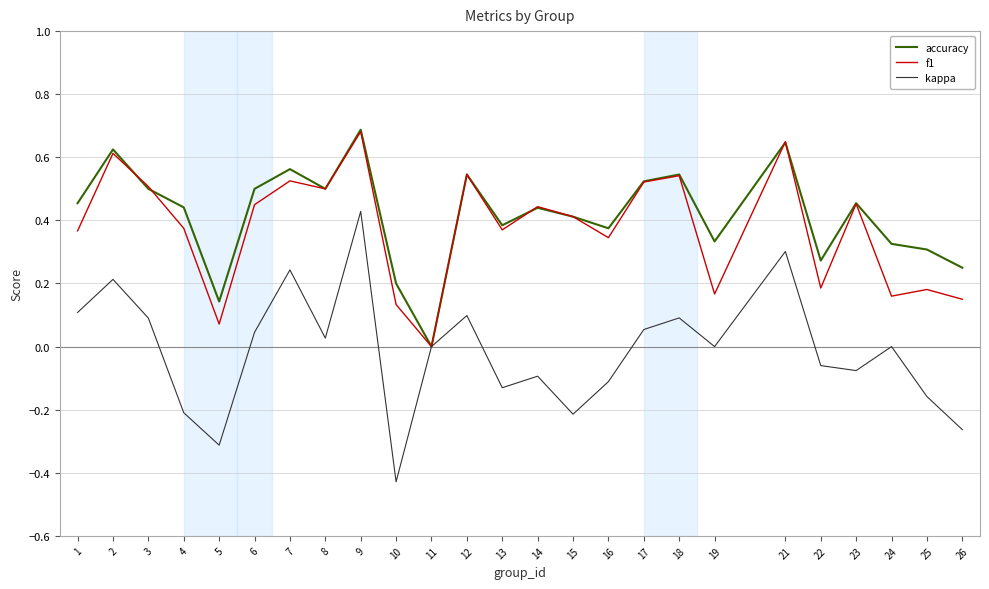

At which label does kappa reach its peak?

9